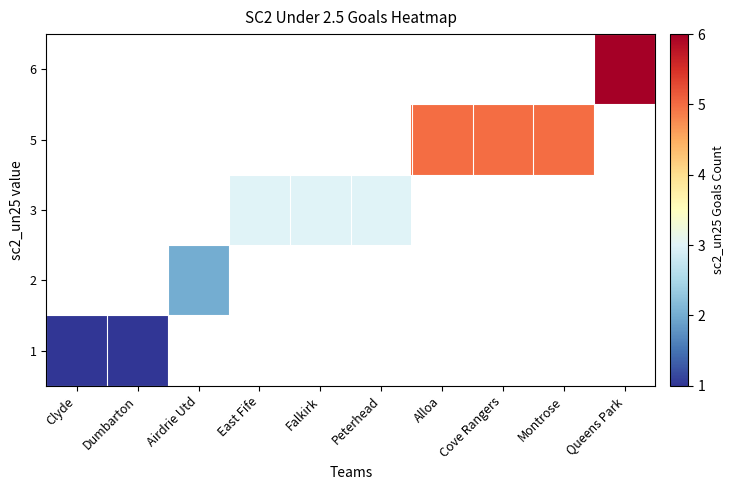

The 5 series shows 5.0 at Cove Rangers. True or false?

True